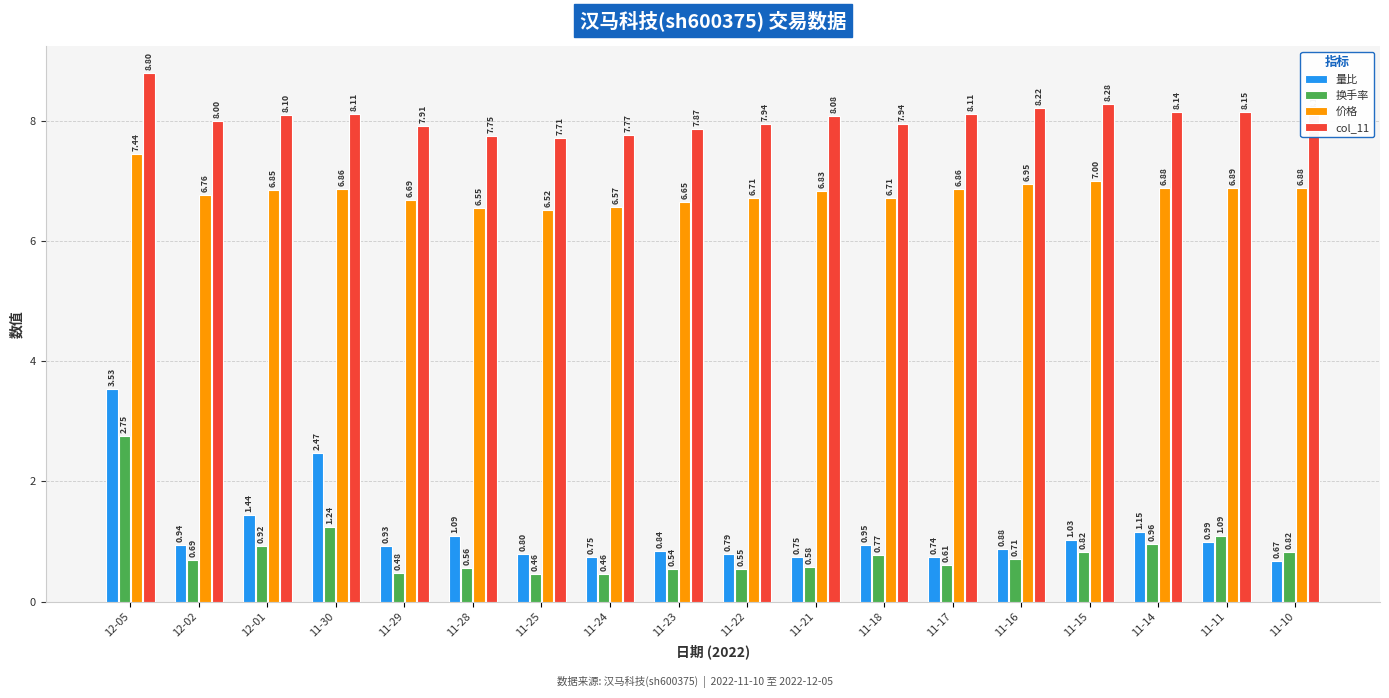

What is the difference between the maximum and minimum values in the 量比 series?

2.9